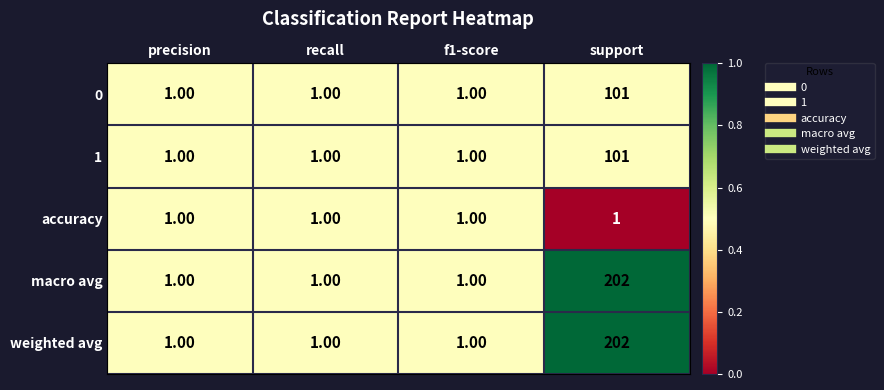

At which category does the chart reach its peak across all series?

support